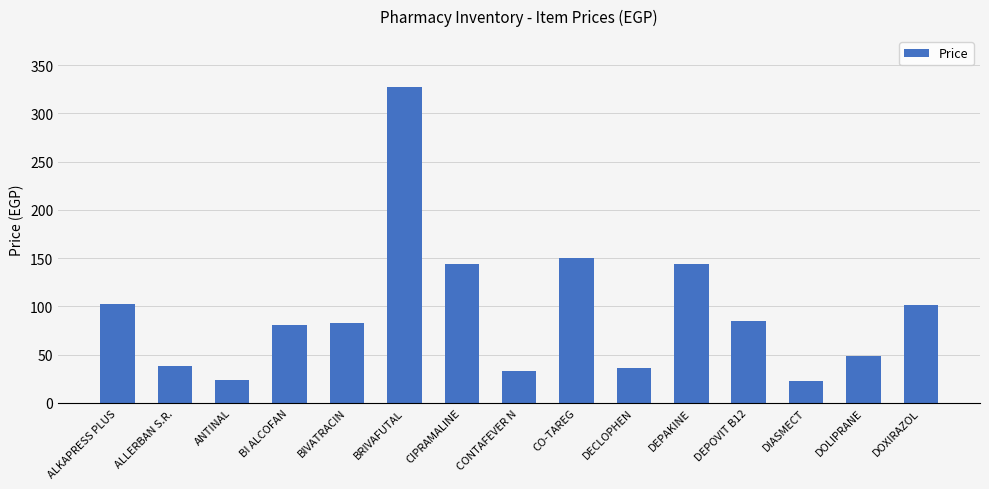

What is the maximum value shown in the chart?

327